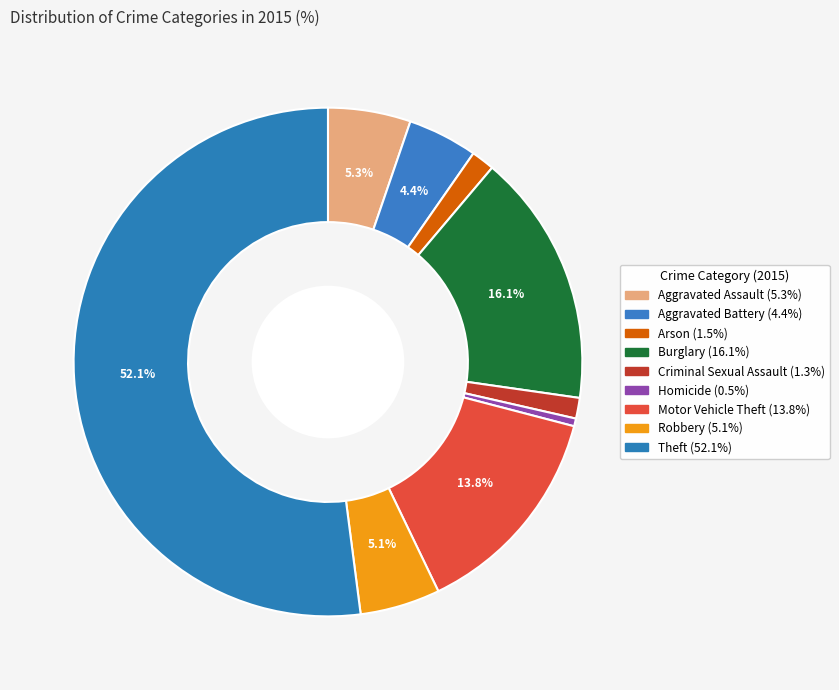

Rank the categories by value from lowest to highest.

Homicide, Criminal Sexual Assault, Arson, Aggravated Battery, Robbery, Aggravated Assault, Motor Vehicle Theft, Burglary, Theft